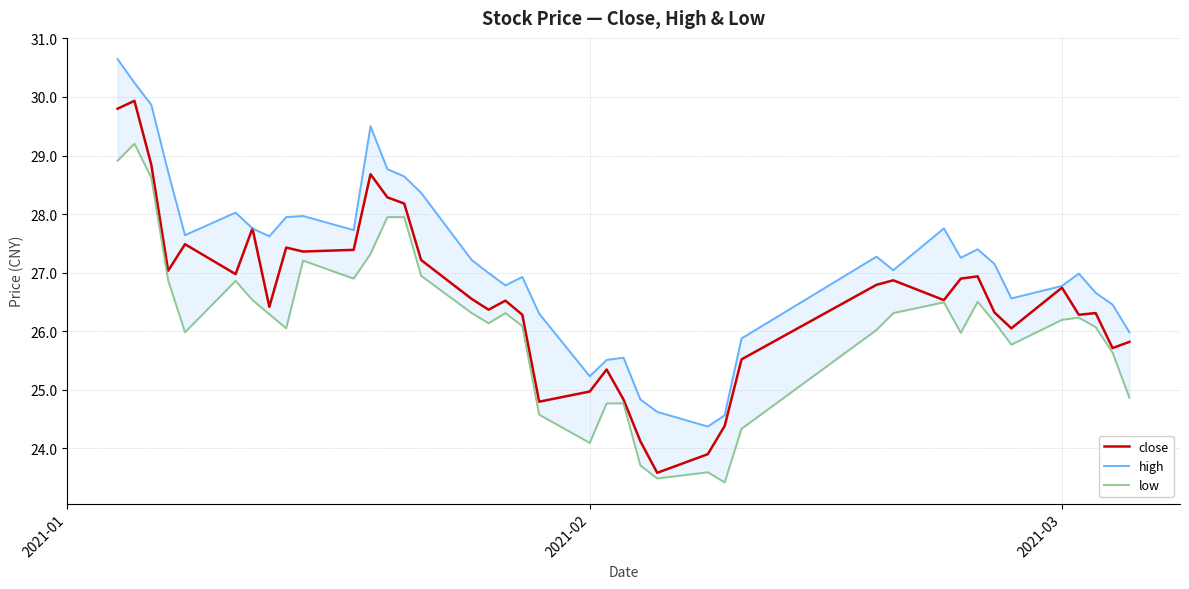

How many values in the low series are below 26?

14